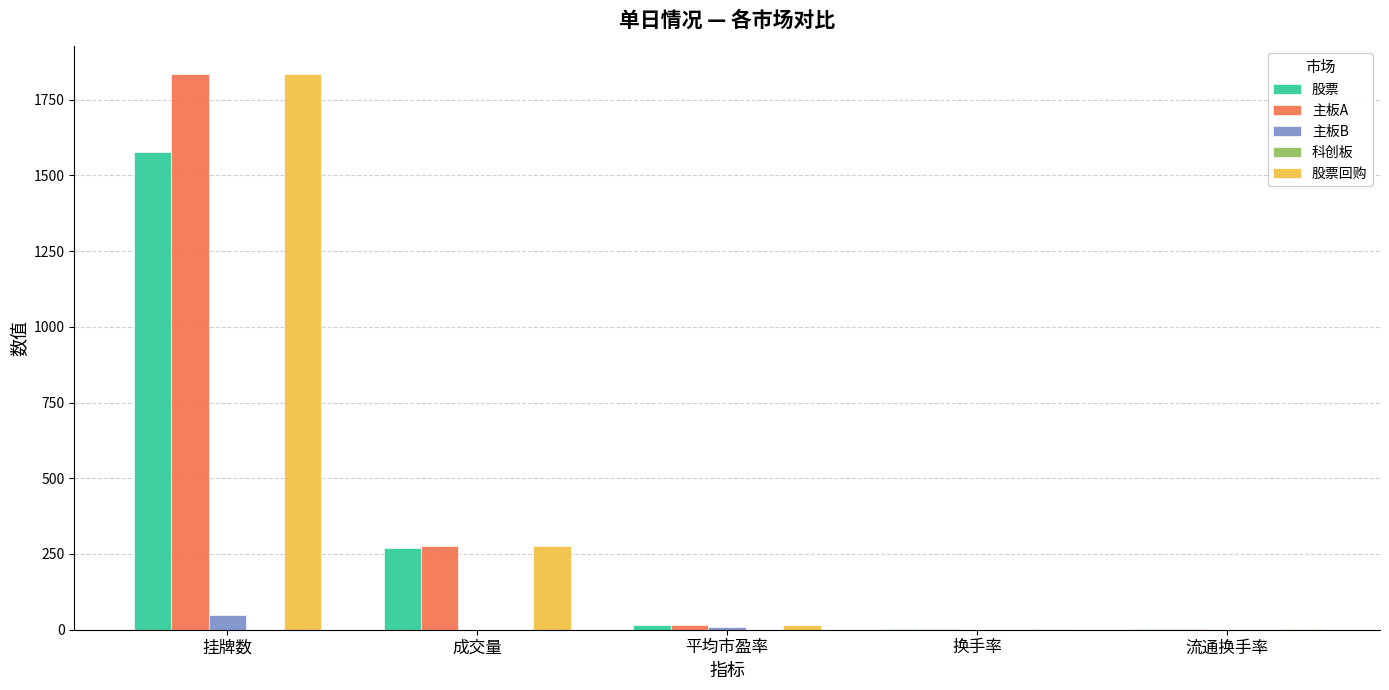

What is the sum of all 主板A values?

2129.3